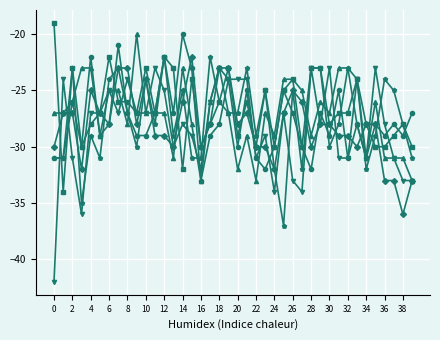

What is the greatest value displayed?

-19